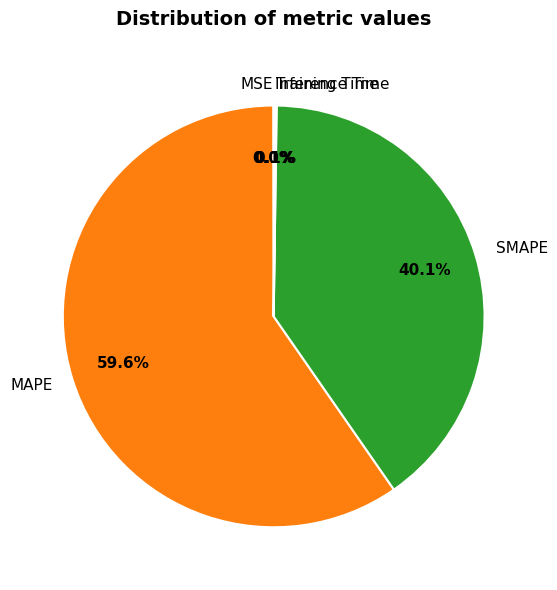

True or false: SMAPE accounts for 26% of the total.

False